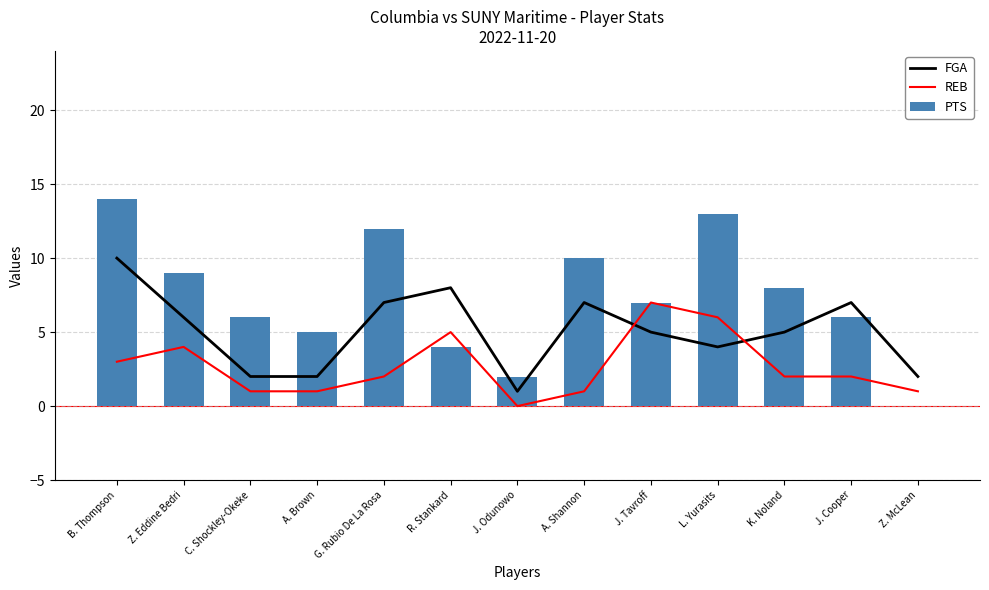

How many values in REB are above zero?

12